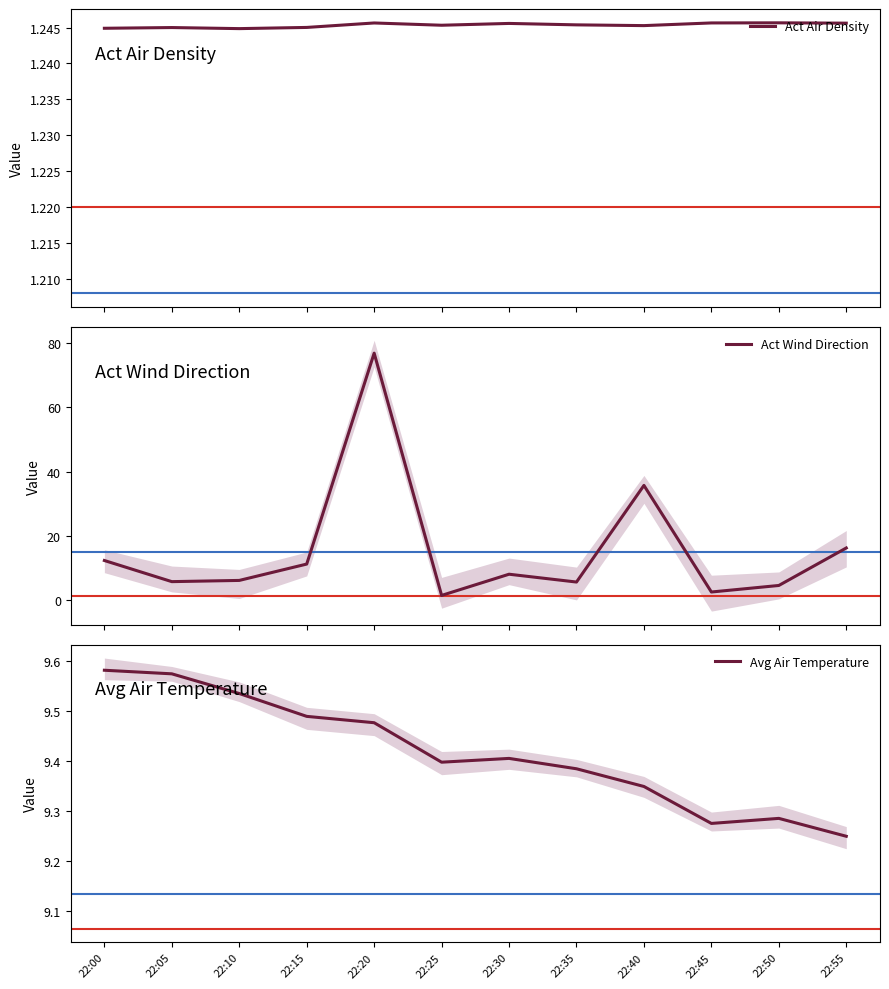

What is the total value across all series at 22:30?

18.8